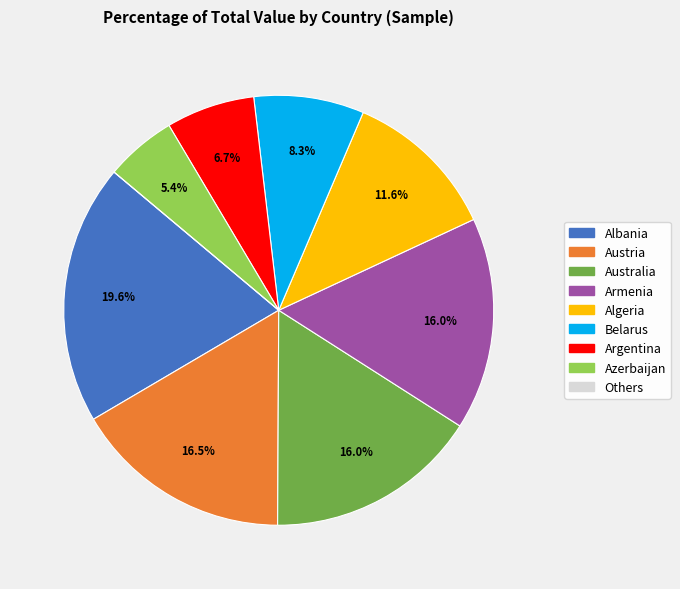

Does any single category account for the majority?

No